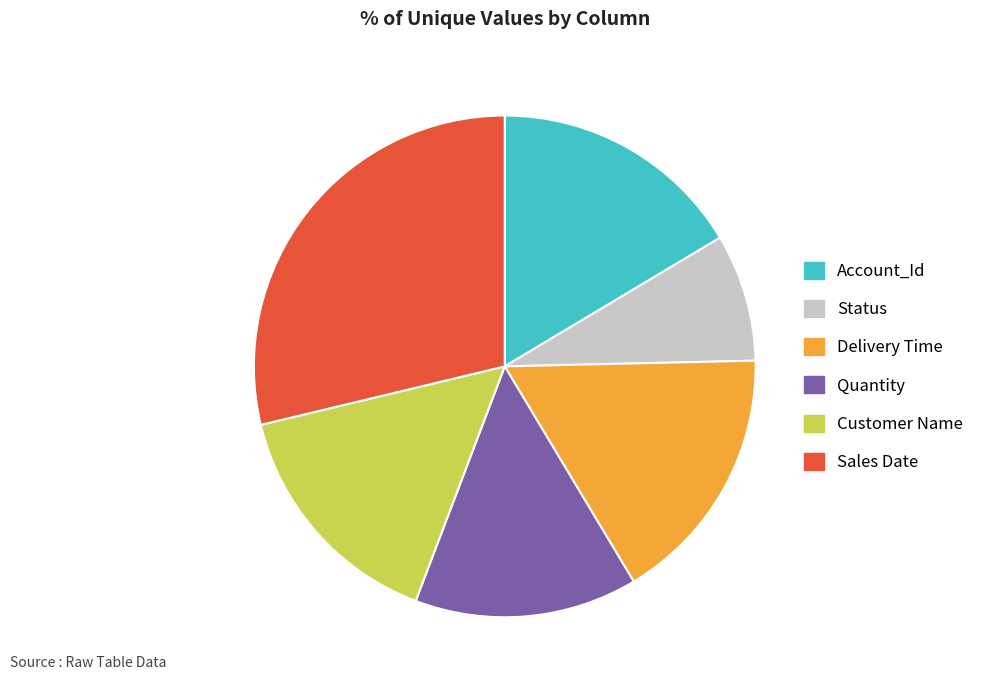

The Customer Name slice represents 5% of the pie. True or false?

False